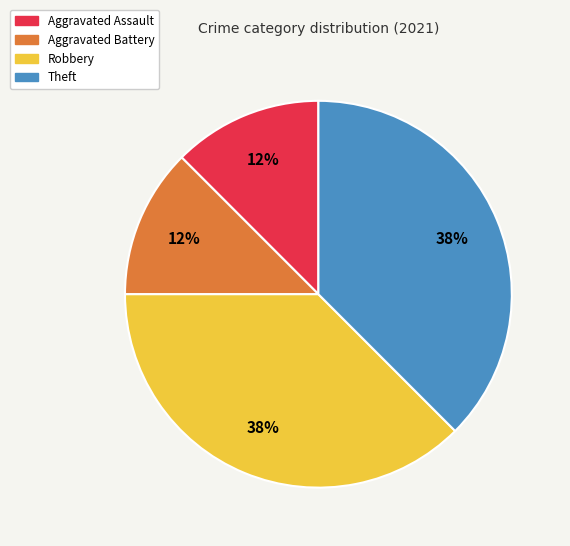

To the nearest percent, what is the combined percentage of Theft and Aggravated Battery?

50%